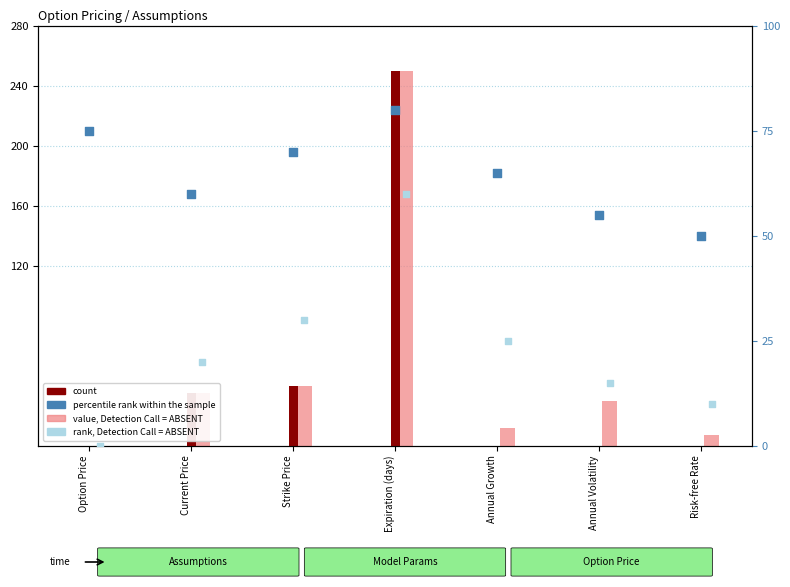

At which category is the sum across all series the highest?

Expiration (days)